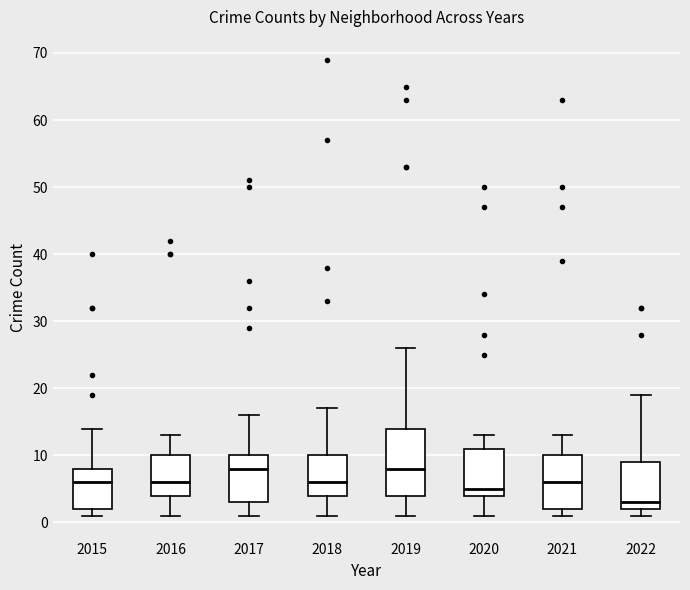

Reading left to right, transcribe this box plot: for each box, give where its median line is, the range the box spans, and where its two whiskers end, as read against the y-axis. The values are not printed on the chart, so give them approximately, as read against the axis.

2015: median 6, box 2 to 8, whiskers 1 to 14
2016: median 6, box 4 to 10, whiskers 1 to 13
2017: median 8, box 3 to 10, whiskers 1 to 16
2018: median 6, box 4 to 10, whiskers 1 to 17
2019: median 8, box 4 to 14, whiskers 1 to 26
2020: median 5, box 4 to 11, whiskers 1 to 13
2021: median 6, box 2 to 10, whiskers 1 to 13
2022: median 3, box 2 to 9, whiskers 1 to 19